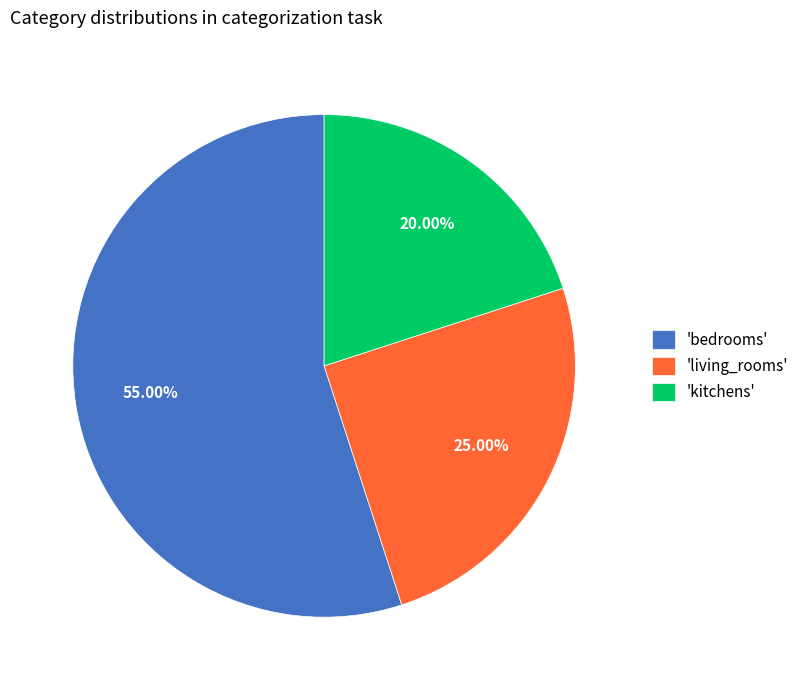

What is the ratio of the value at 'kitchens' to the value at 'bedrooms'?

0.4